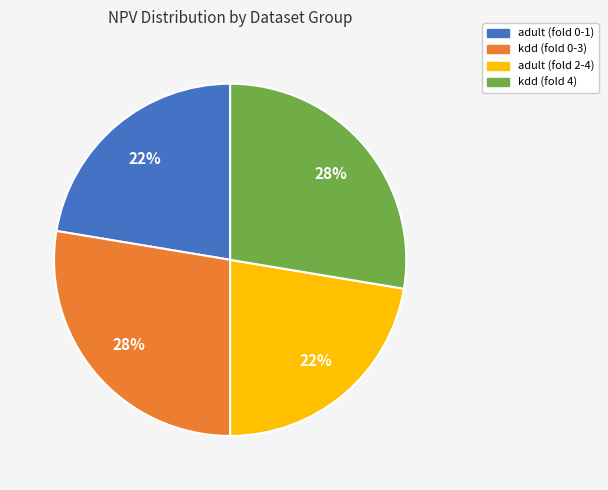

To the nearest percent, what is the average slice percentage?

25%